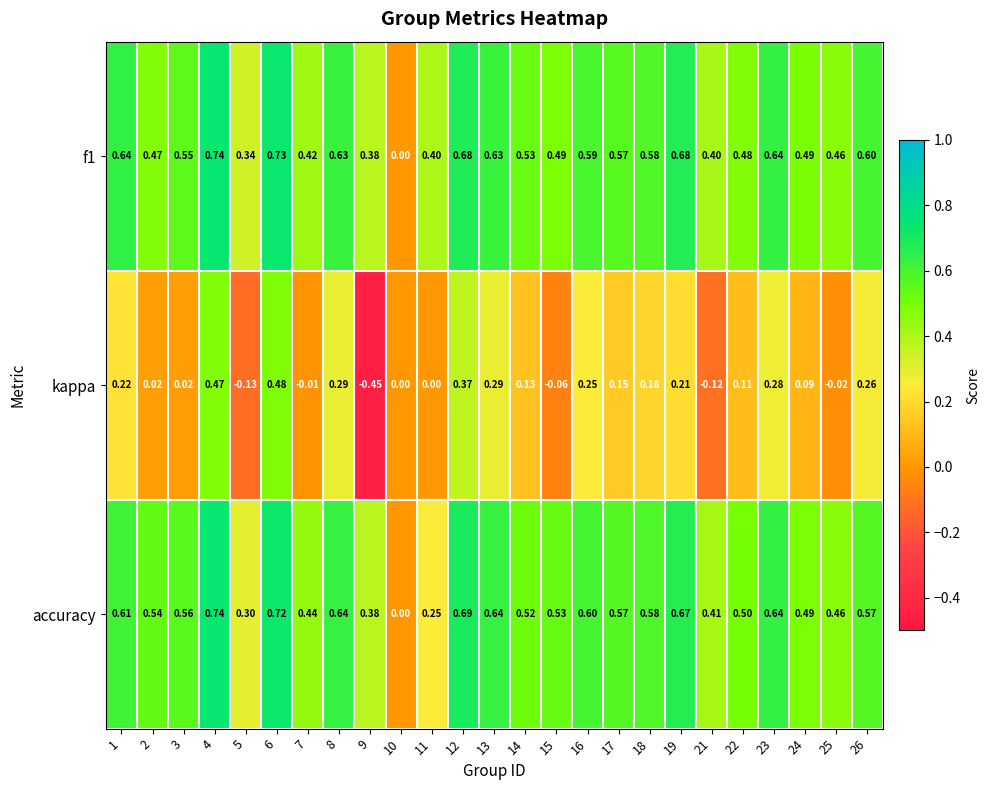

How many categories are shown in the chart?

25